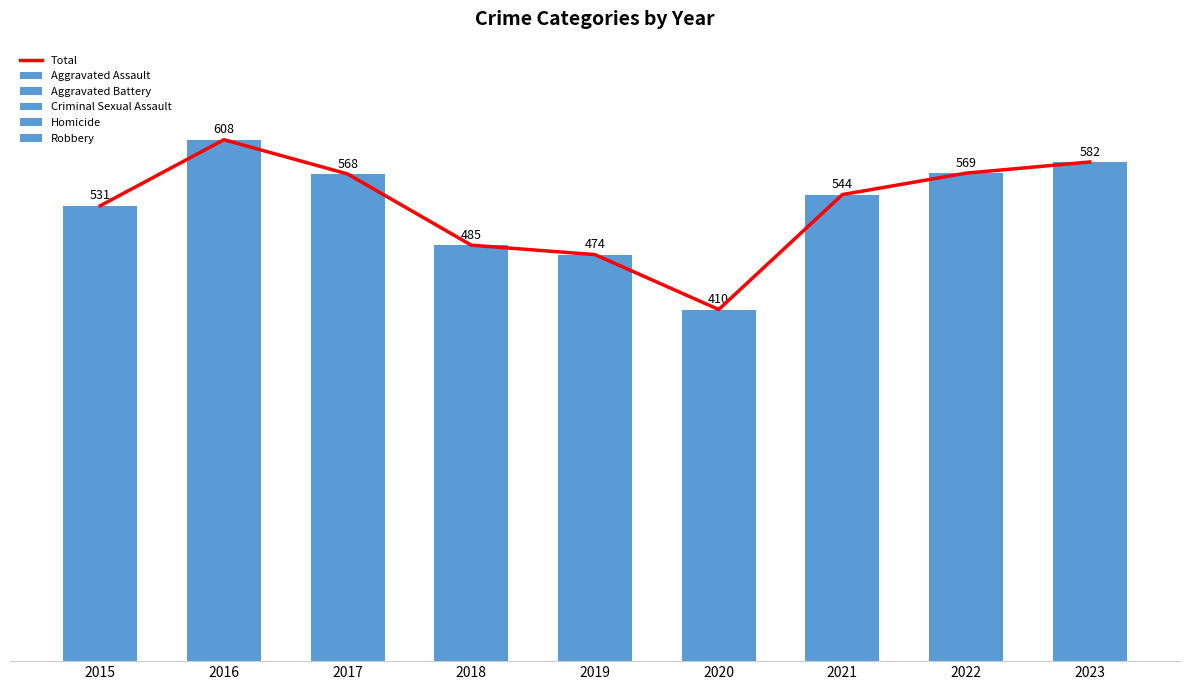

List the series in order of their peak value, highest first.

Total, Aggravated Battery, Robbery, Aggravated Assault, Criminal Sexual Assault, Homicide